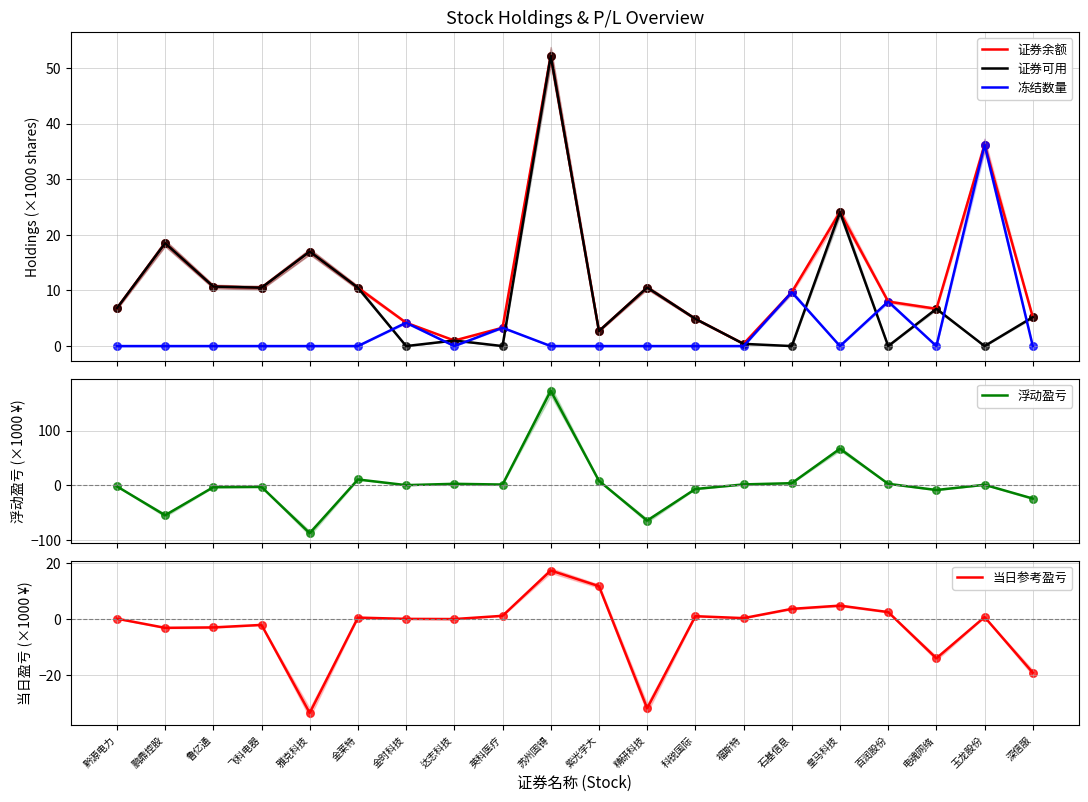

Which series has the widest spread of Y values?

浮动盈亏